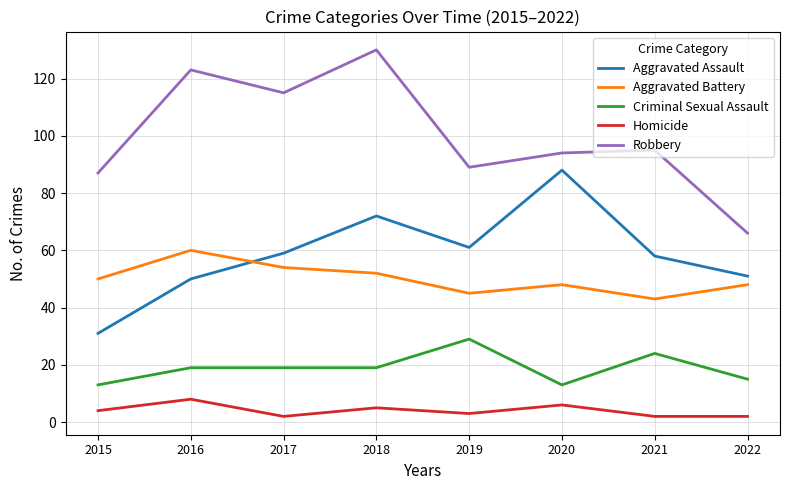

True or false: Homicide and Aggravated Assault cross at least once.

False